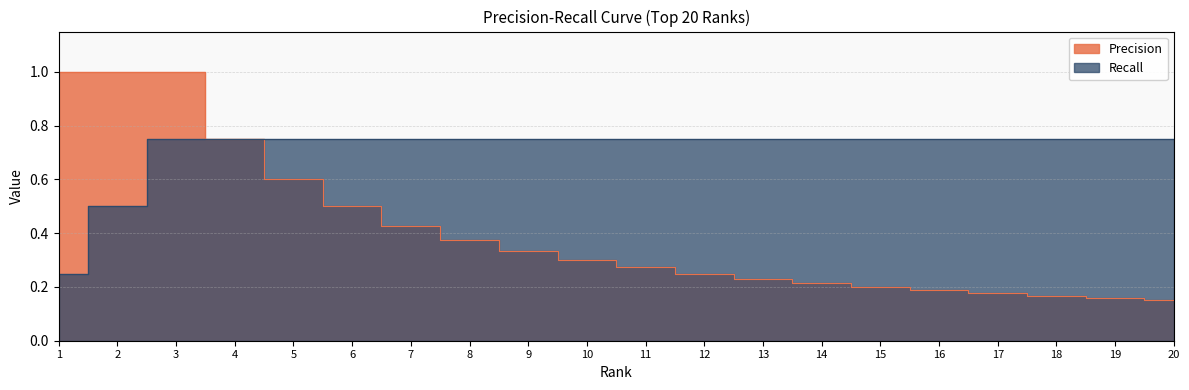

What is the average value of the Recall series?

0.7